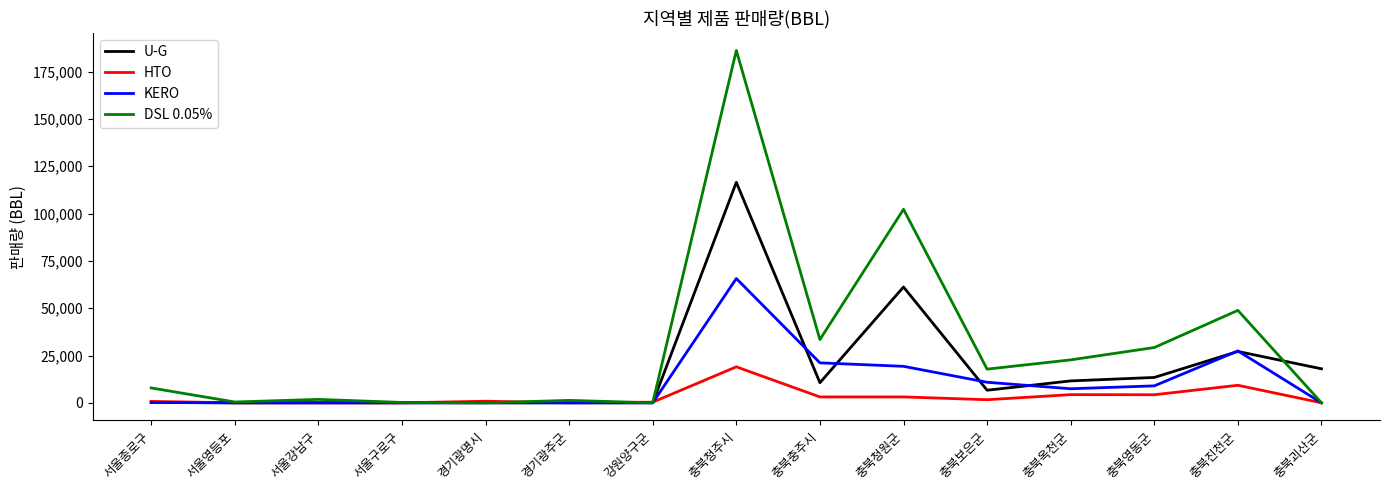

Which series has the largest range (max minus min)?

DSL 0.05%